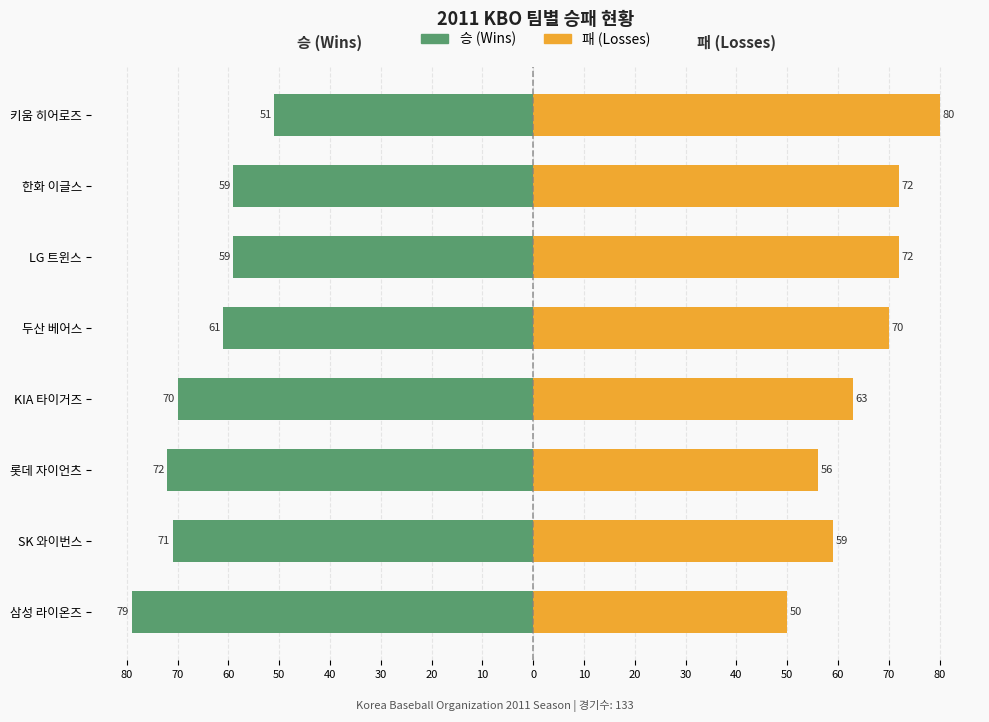

What is the value of the 승 (Wins) bar at the 1st from the left?

-79